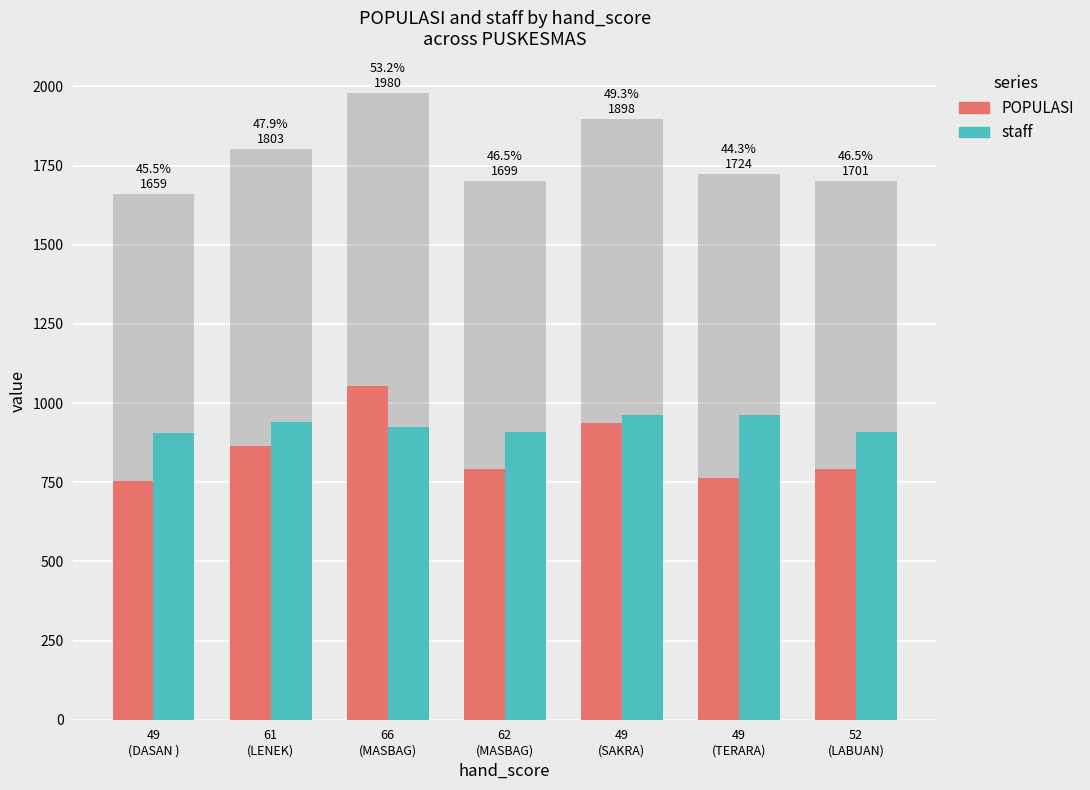

Reading left to right, transcribe all the data shown in this chart.

POPULASI: 755.3	863.0	1054.0	790.9	936.0	763.0	791.6
staff: 904.0	940.0	926.0	909.0	962.0	961.0	910.0